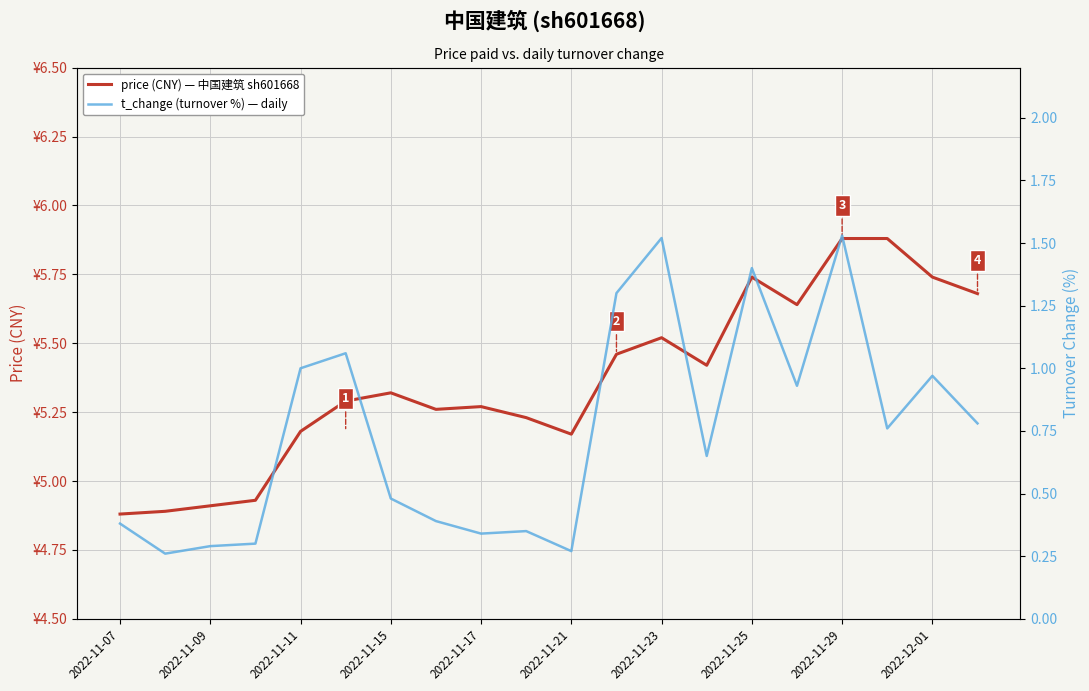

Rank the series by their average value, from highest to lowest.

price (CNY) — 中国建筑 sh601668, t_change (turnover %) — daily